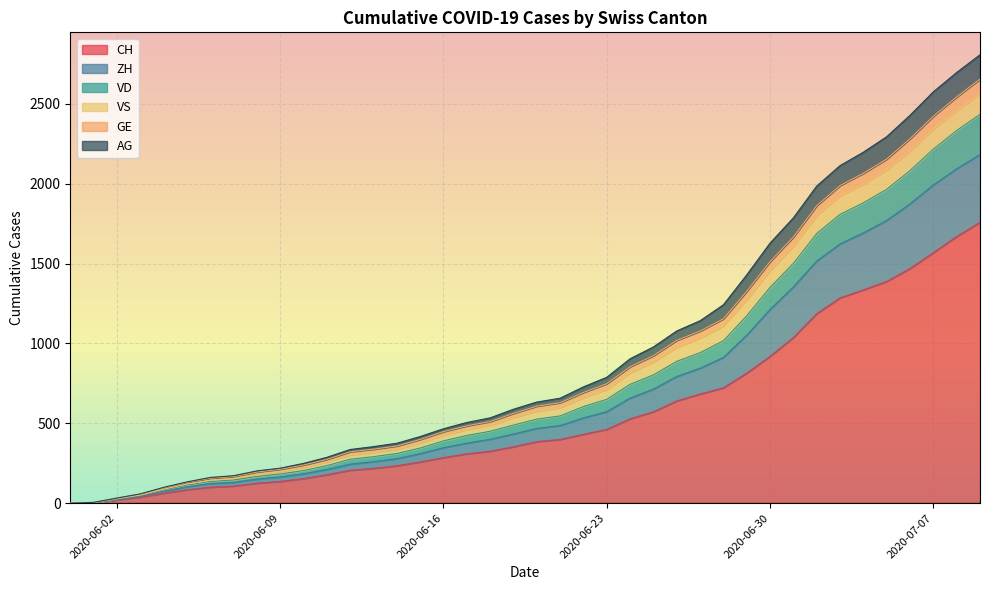

True or false: VD has more than 0 interior local peaks.

False